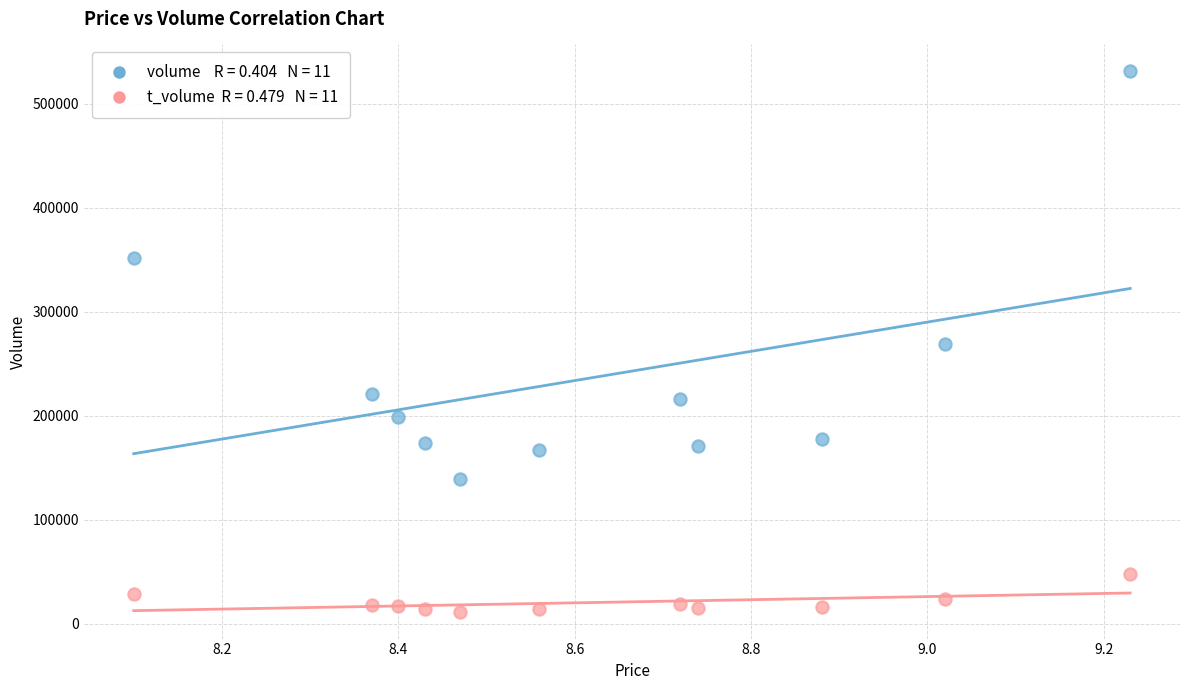

Across all data points, what is the range of Y values (max minus min)?

519319